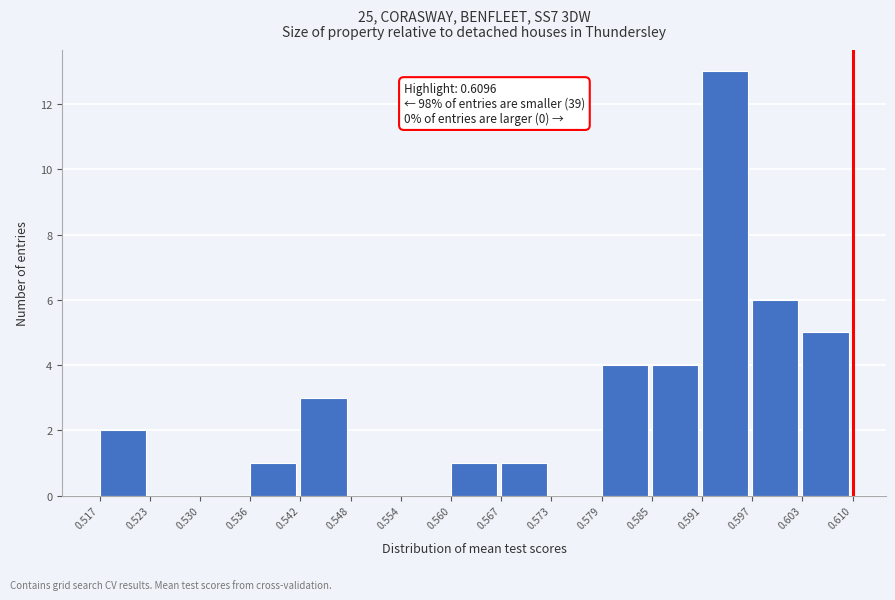

Over which range of the x-axis is the bar tallest?

0.591 to 0.597